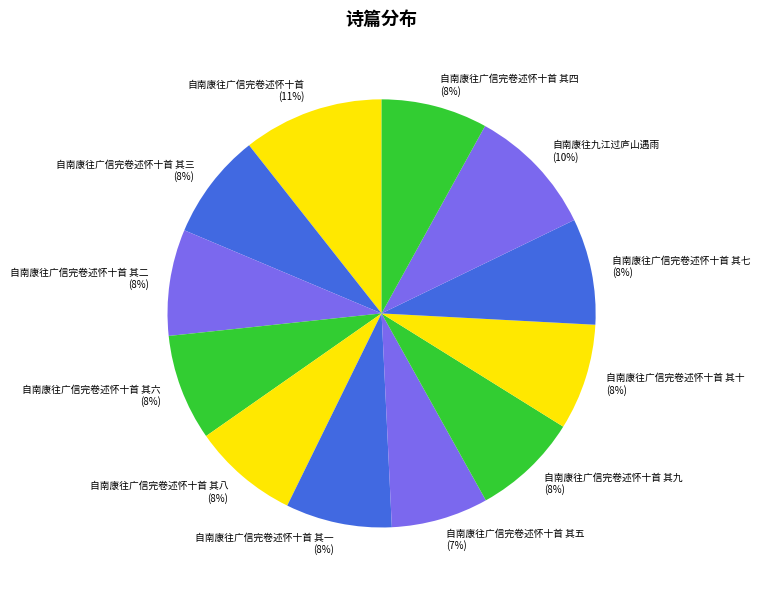

Does 自南康往广信完卷述怀十首 其二 account for over 50% of the chart?

No